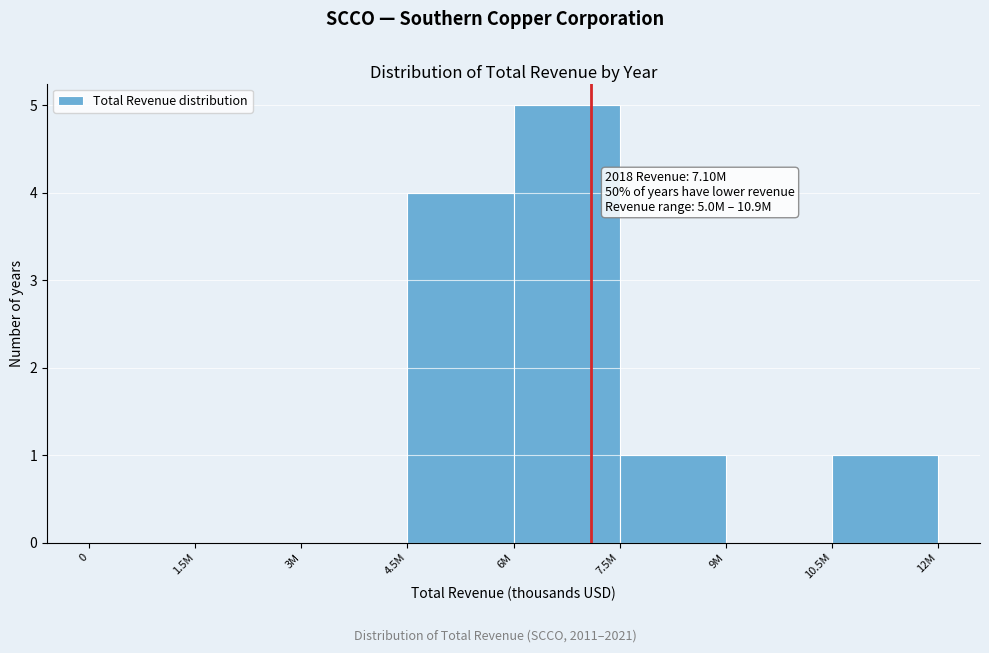

Reading left to right, transcribe all the data shown in this chart.

0=0	1.5M=0	3M=0	4.5M=4	6M=5	7.5M=1	9M=0	10.5M=1